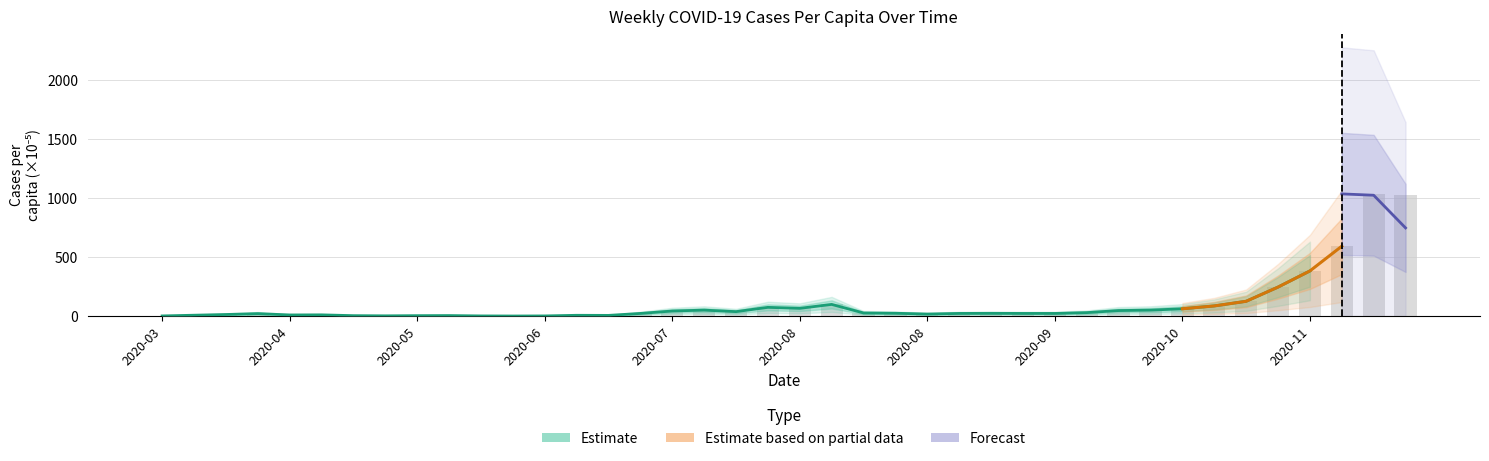

Is it true that the value at 6 is 1.6?

False